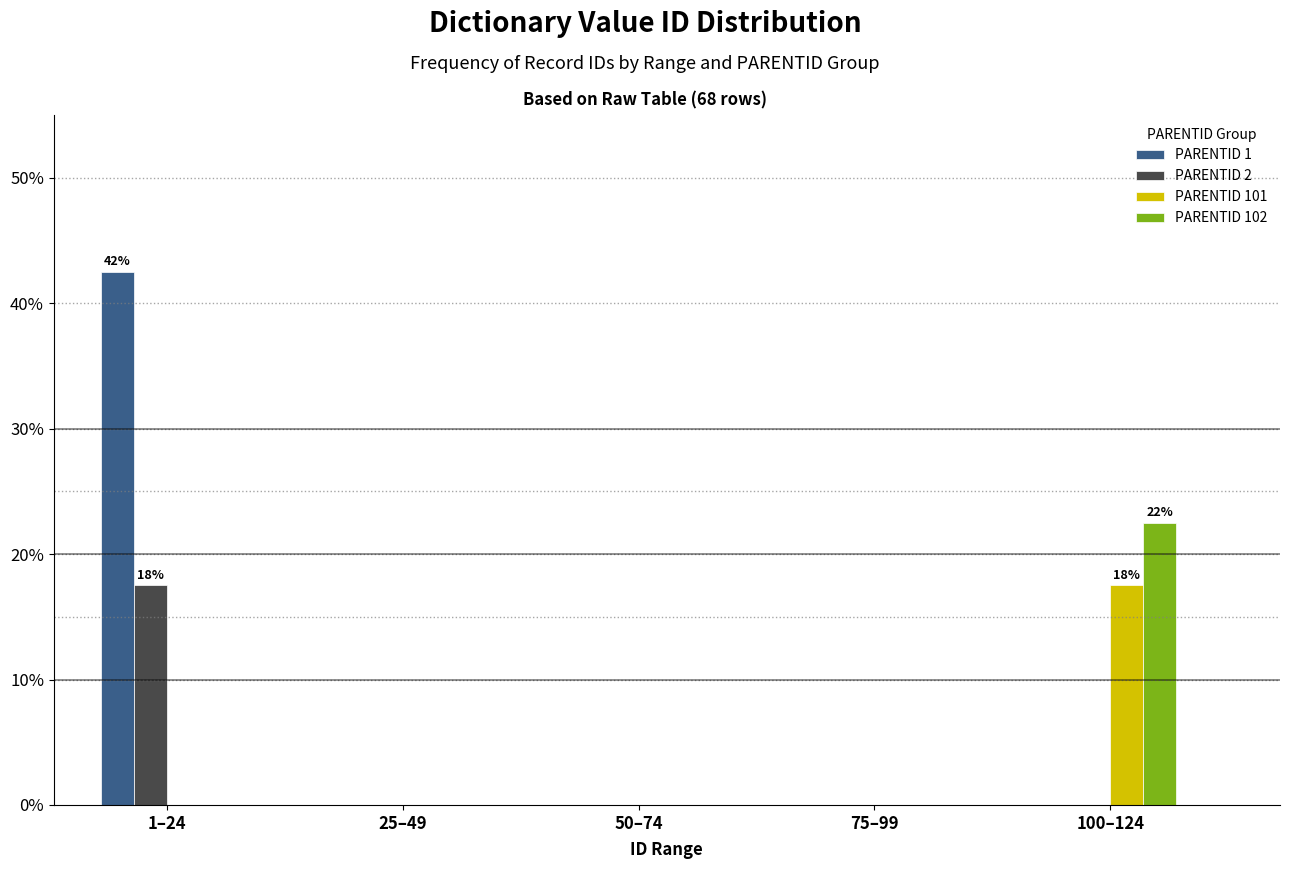

Reading left to right, transcribe all the data shown in this chart.

PARENTID 1: 1–24=42.5	25–49=0.0	50–74=0.0	75–99=0.0	100–124=0.0
PARENTID 2: 1–24=17.5	25–49=0.0	50–74=0.0	75–99=0.0	100–124=0.0
PARENTID 101: 1–24=0.0	25–49=0.0	50–74=0.0	75–99=0.0	100–124=17.5
PARENTID 102: 1–24=0.0	25–49=0.0	50–74=0.0	75–99=0.0	100–124=22.5